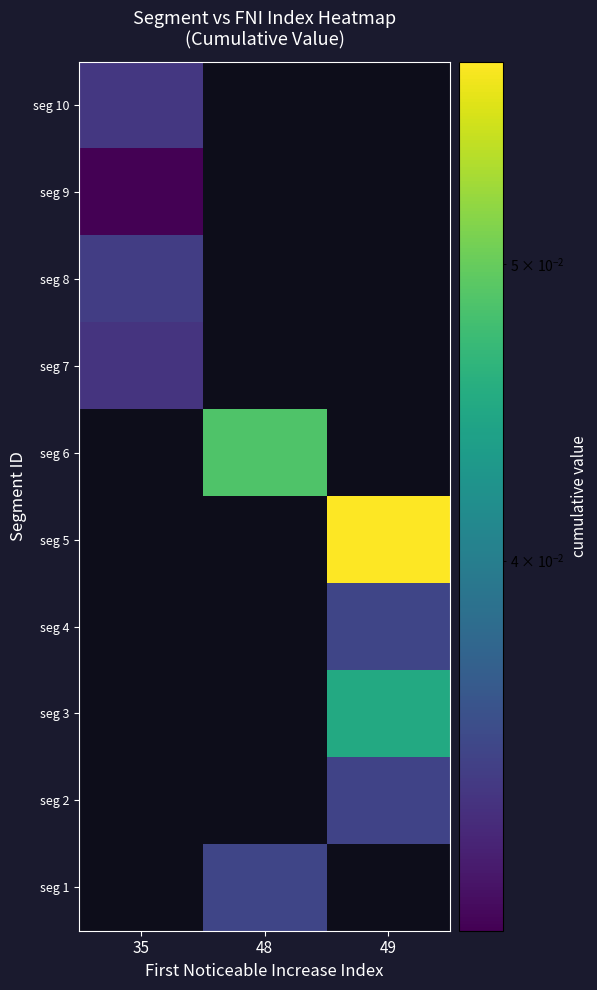

The seg 10 series shows 0.0 at 35. True or false?

True